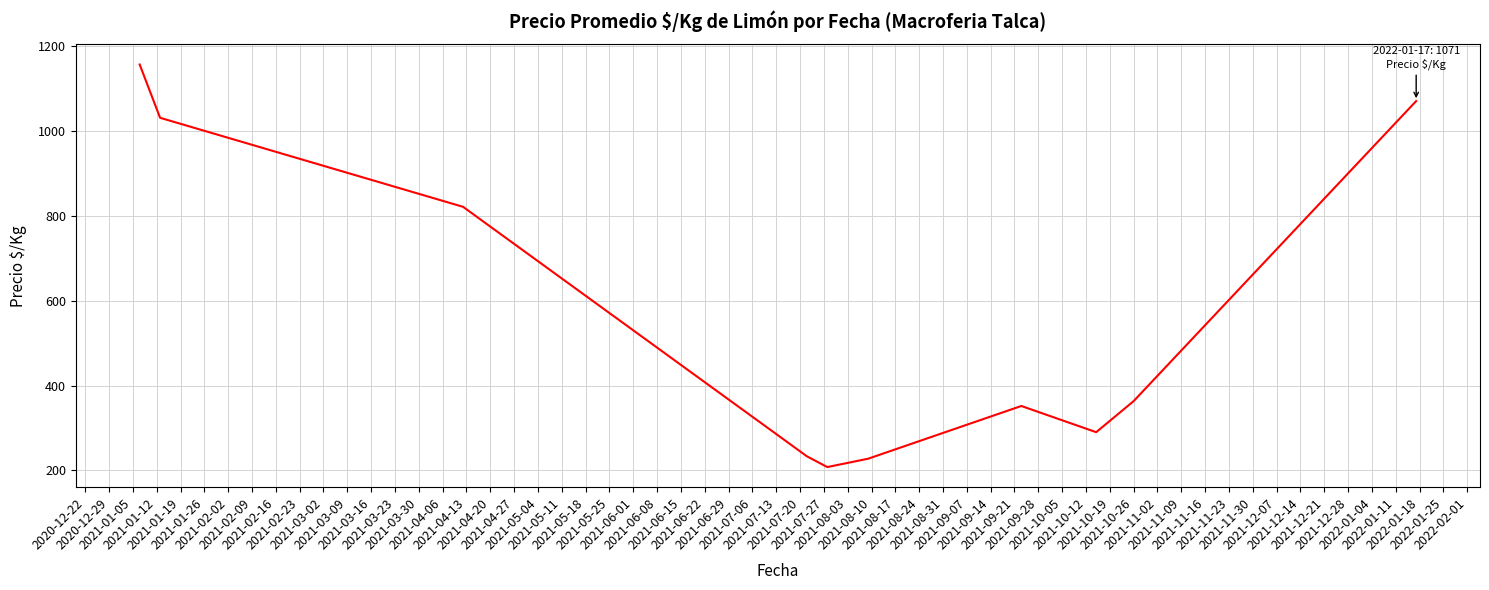

What is the greatest value displayed?

1157.2